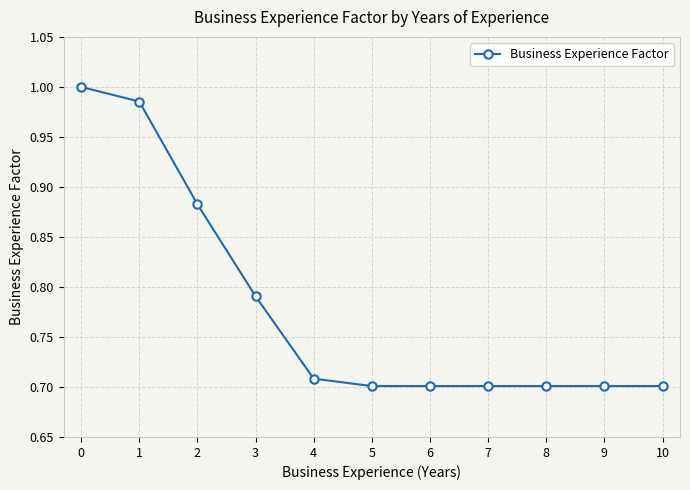

What is the difference between the maximum and minimum values?

0.3